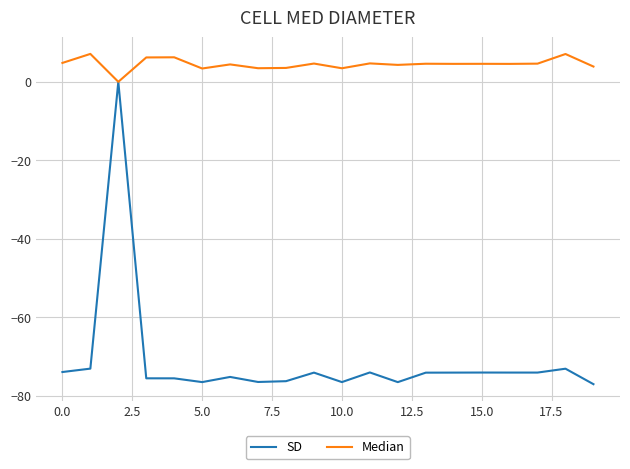

What is the difference between the maximum and minimum values in the Median series?

7.1